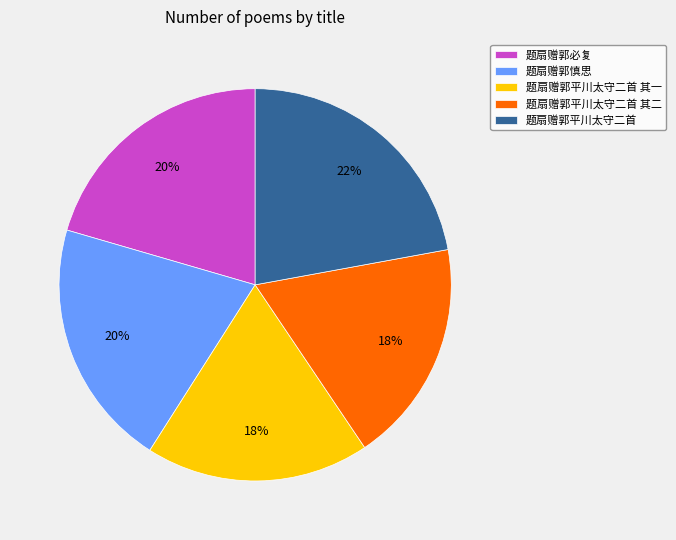

Is the sum of 题扇赠郭平川太守二首 其二 and 题扇赠郭慎思 greater than half?

No